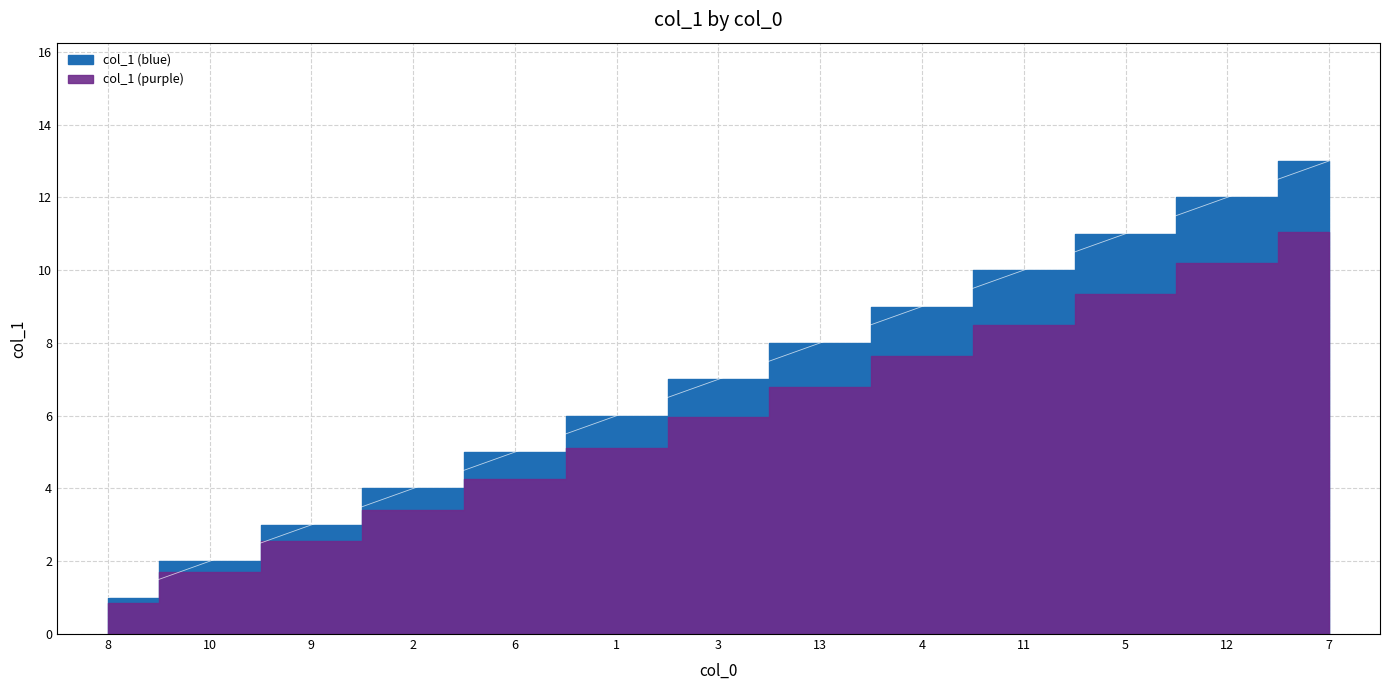

What position from the right is 2?

10